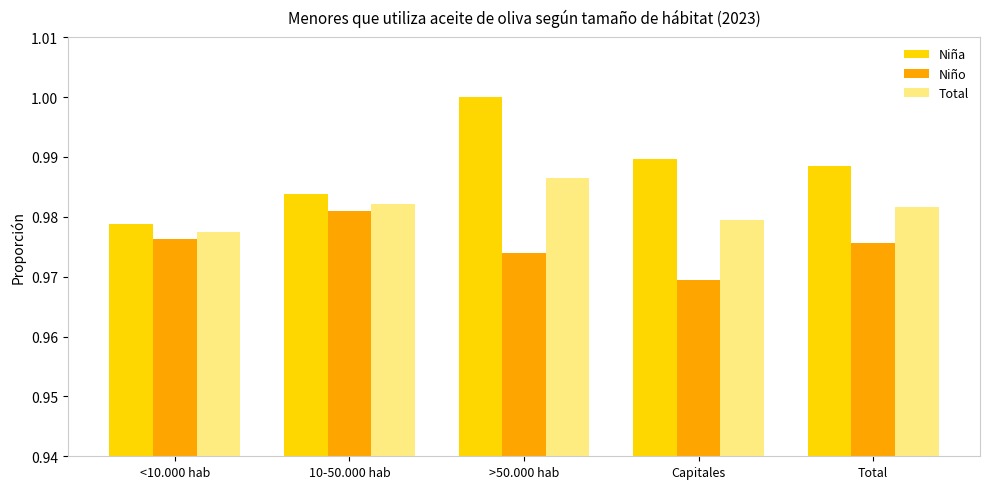

The Total series shows 1.0 at 10-50.000 hab. True or false?

True